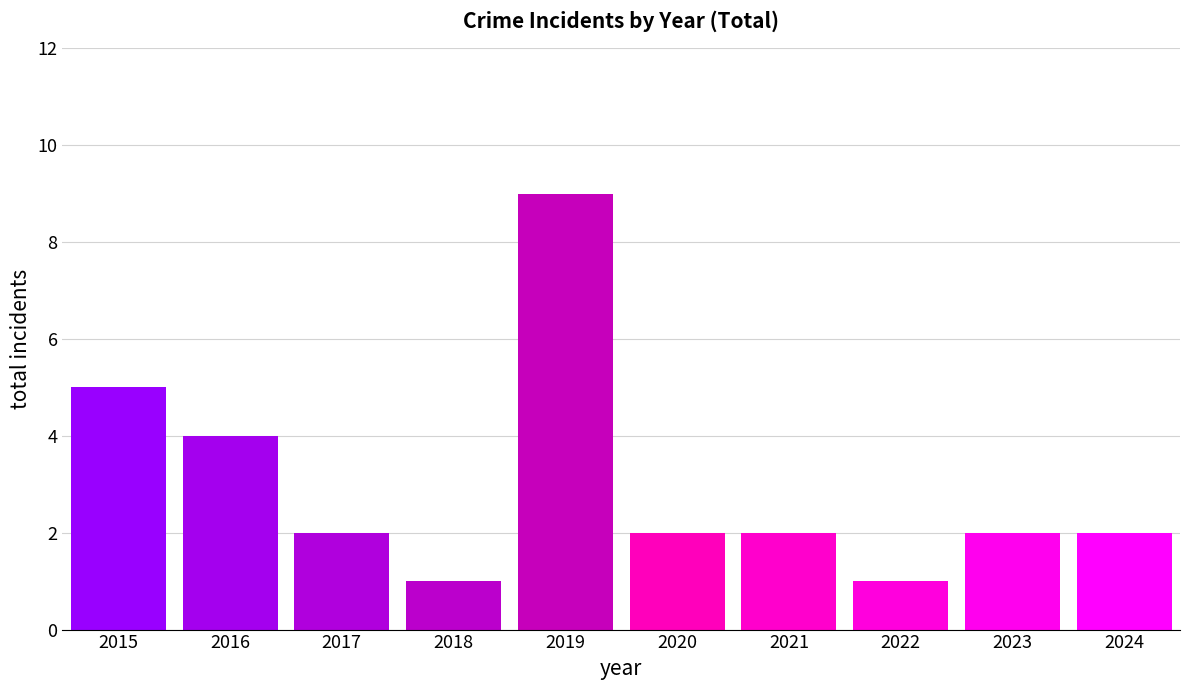

Count the number of categories in the chart.

10